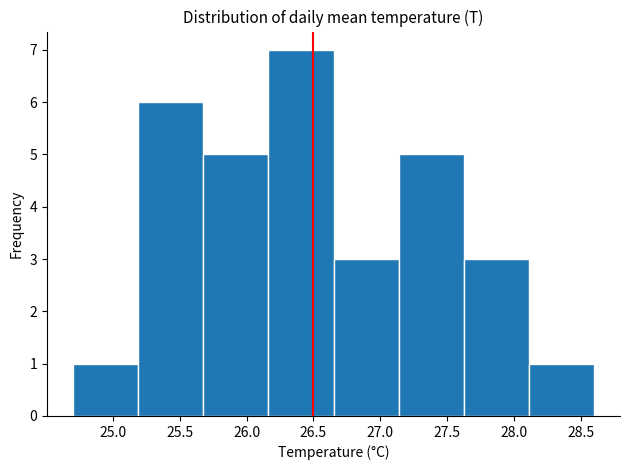

Reading left to right, transcribe this chart: for each bar, give the range it covers on the x-axis and its height. Neither the bar edges nor the heights are printed on the chart, so give them approximately, as read against the axes.

24.70 to 25.20: 1
25.20 to 25.70: 6
25.70 to 26.15: 5
26.15 to 26.65: 7
26.65 to 27.15: 3
27.15 to 27.65: 5
27.65 to 28.10: 3
28.10 to 28.60: 1